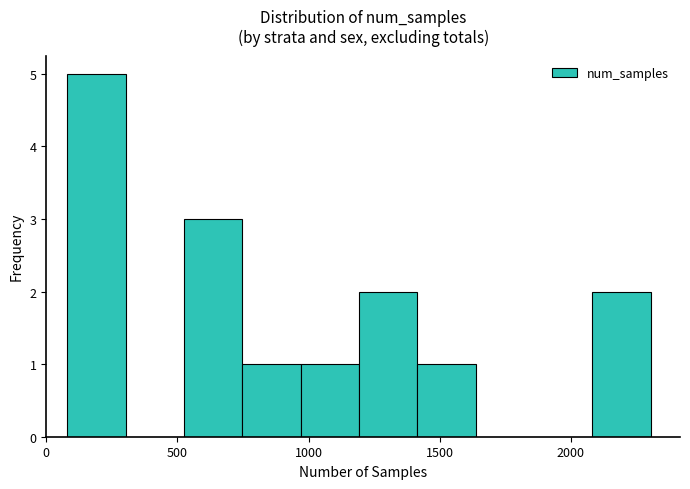

How tall is the bar that spans 1200 to 1400 on the x-axis? Neither the bar edges nor the heights are printed on the chart, so give them approximately, as read against the axes.

2